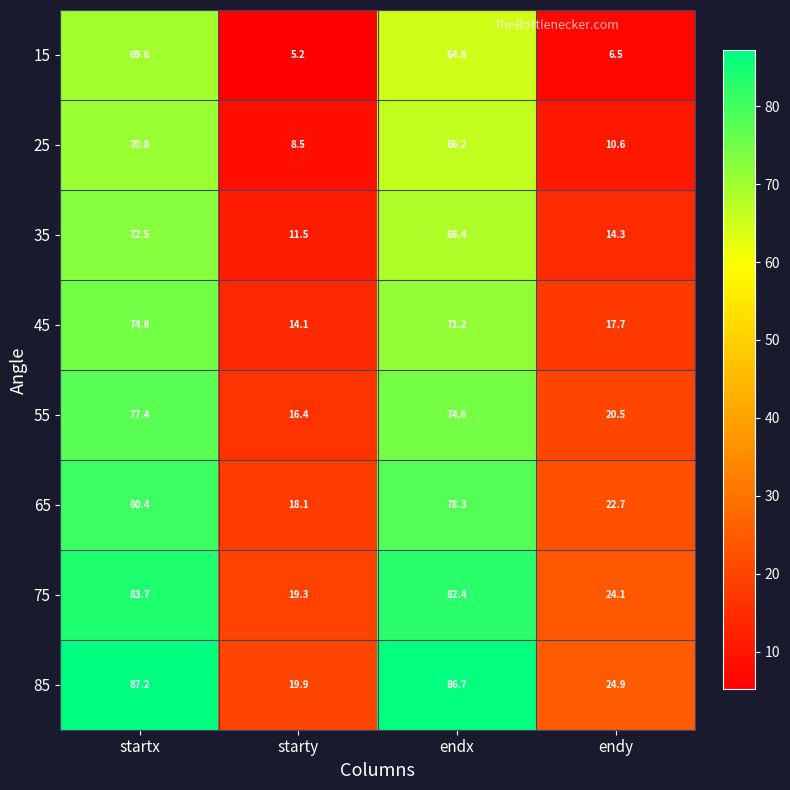

Rank the categories by 15 value from highest to lowest.

startx, endx, endy, starty